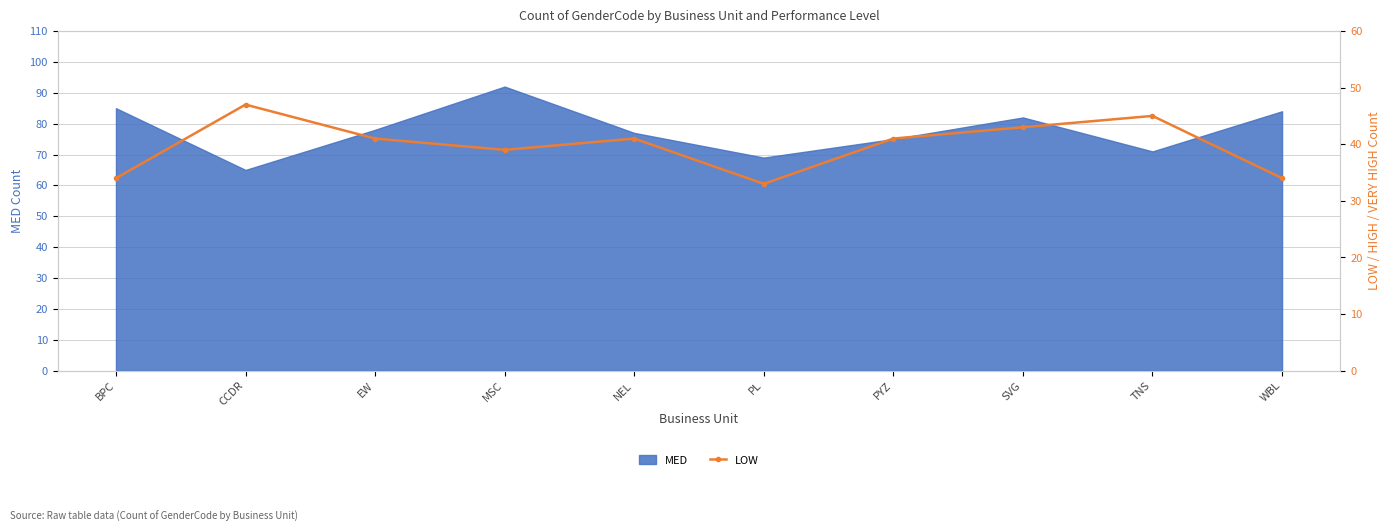

Does the chart have visible grid lines?

Yes